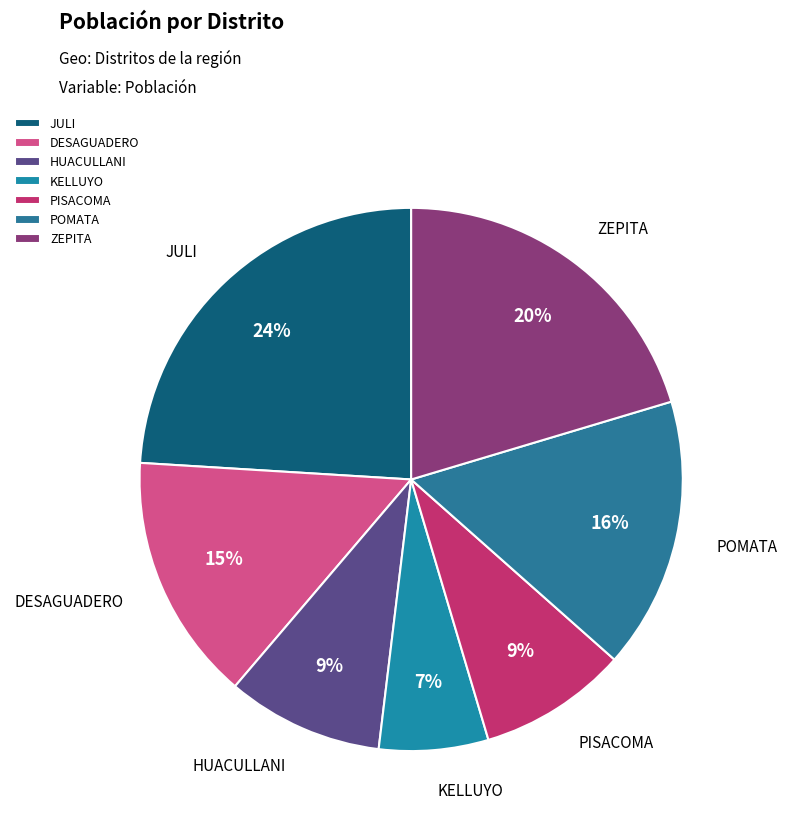

To the nearest percent, what is the average slice percentage?

14%